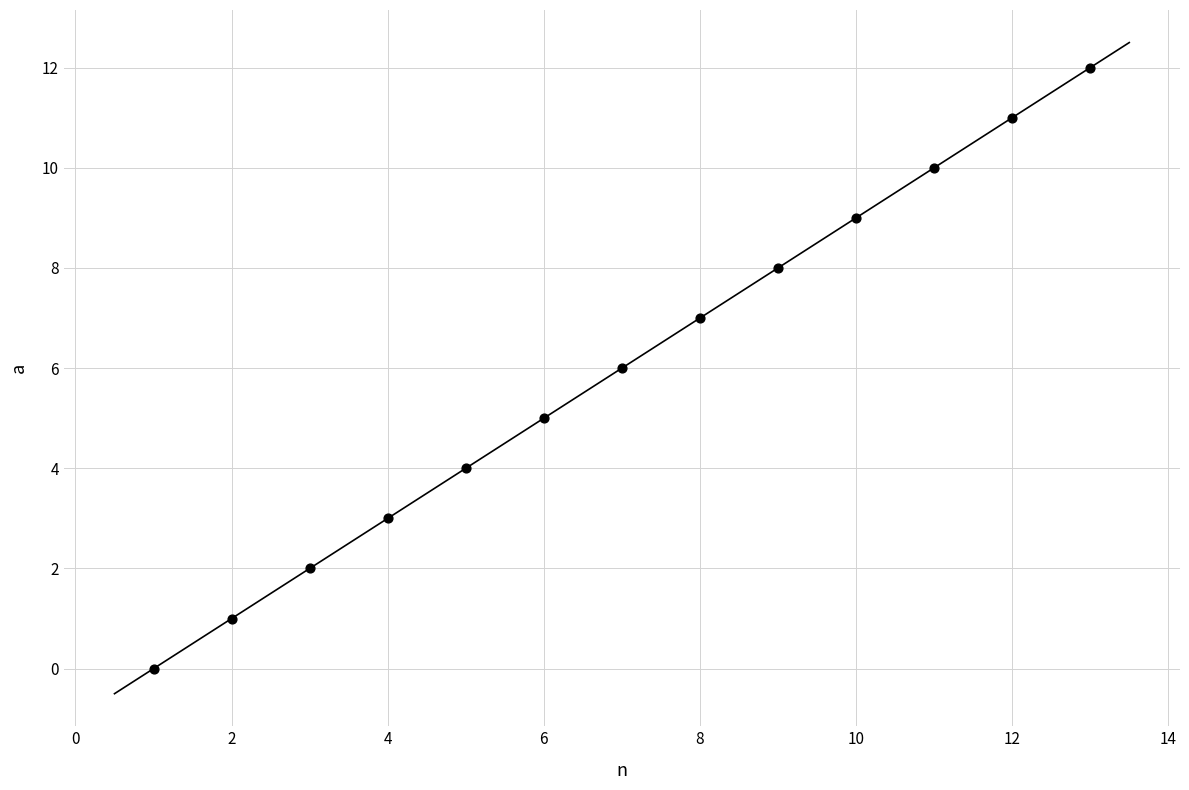

What is the range of Y values (max minus min)?

12